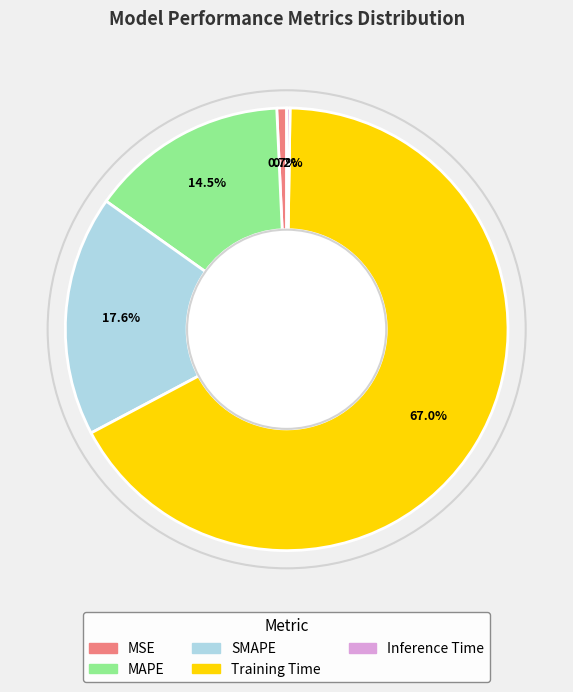

To the nearest percent, what portion does MSE represent?

1%